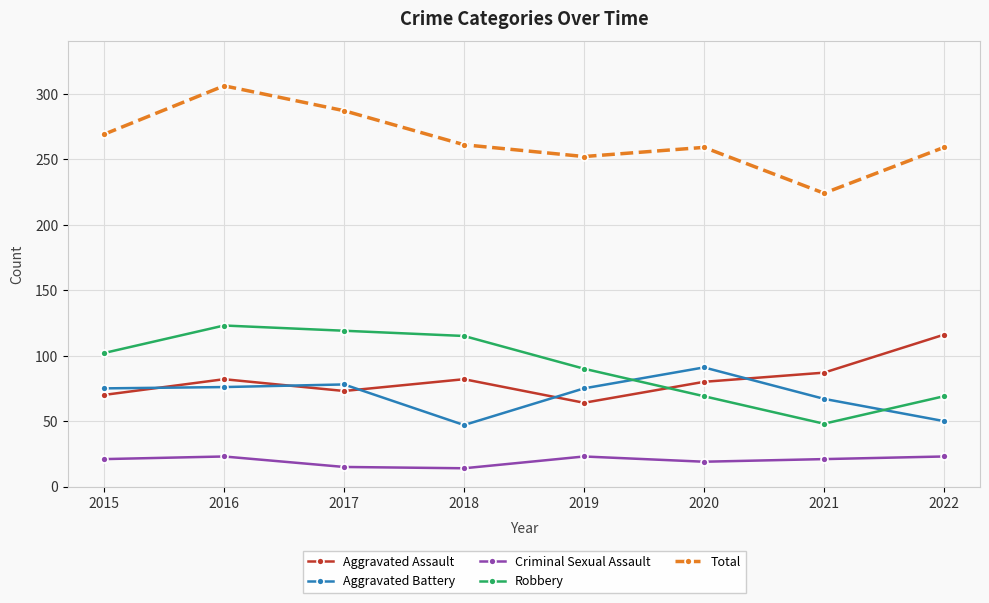

Between 2015 and 2021, which series saw the biggest shift?

Robbery